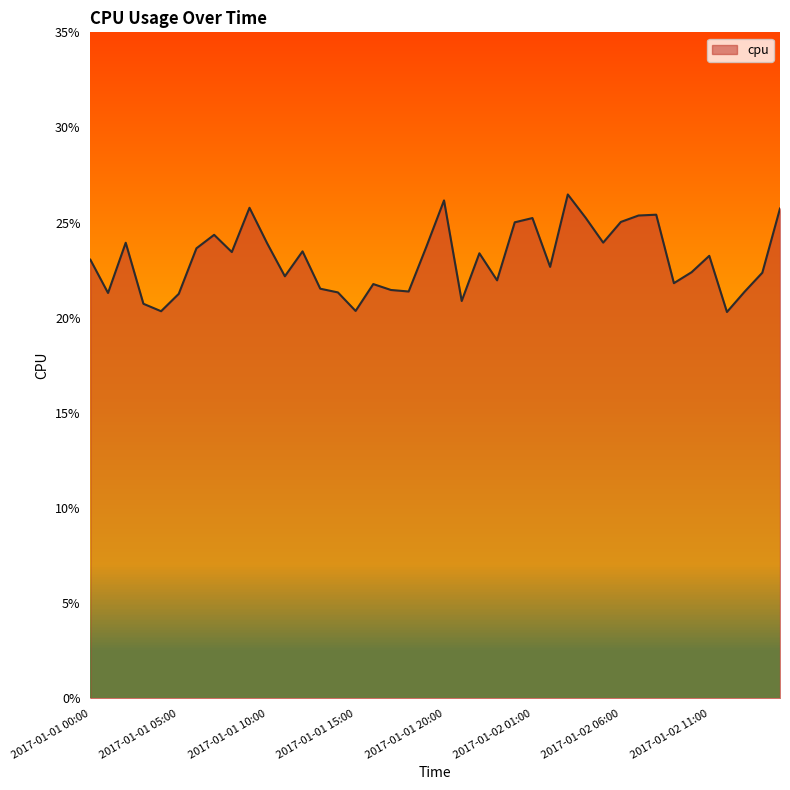

Where is the first local maximum?

2017-01-01 02:00